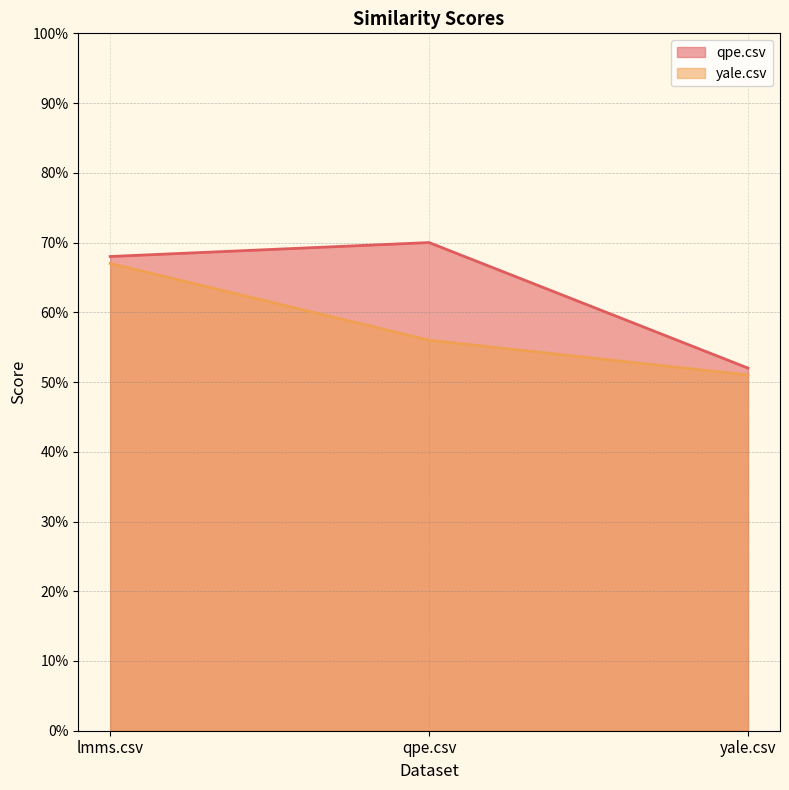

What is the sum of the qpe.csv values at yale.csv and lmms.csv?

1.2